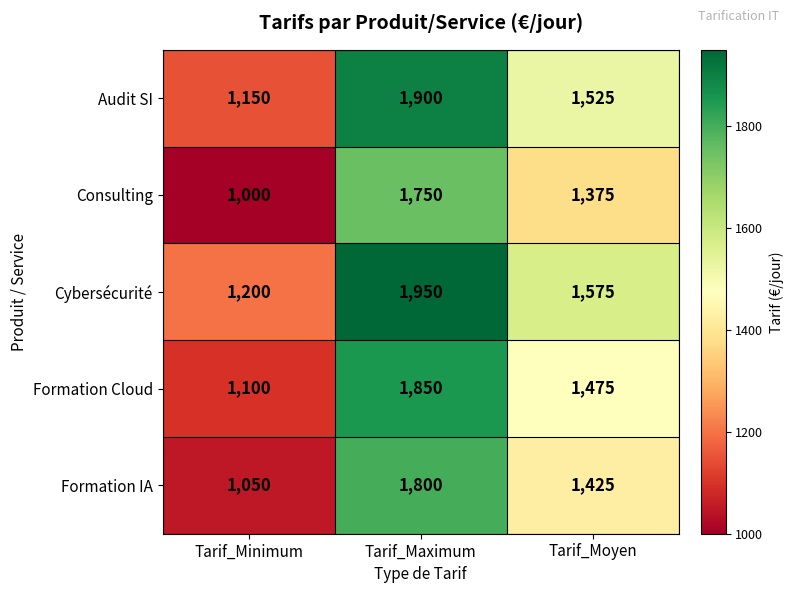

Is it true that Formation Cloud equals 1850 at Tarif_Maximum?

True